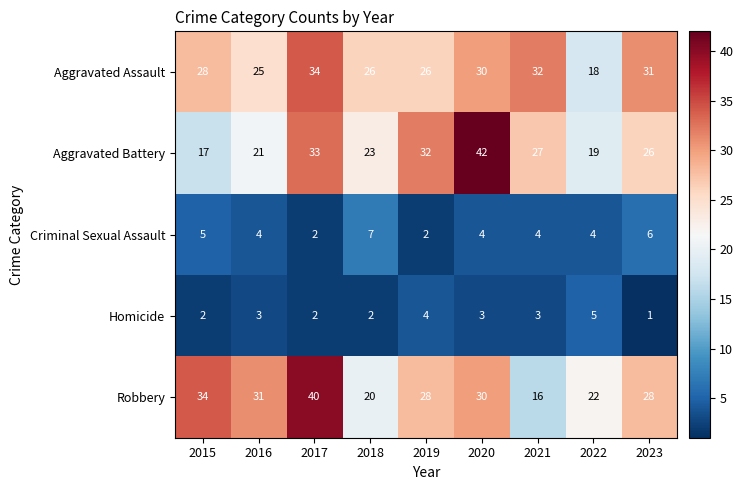

Which category has the highest value across all series?

2020